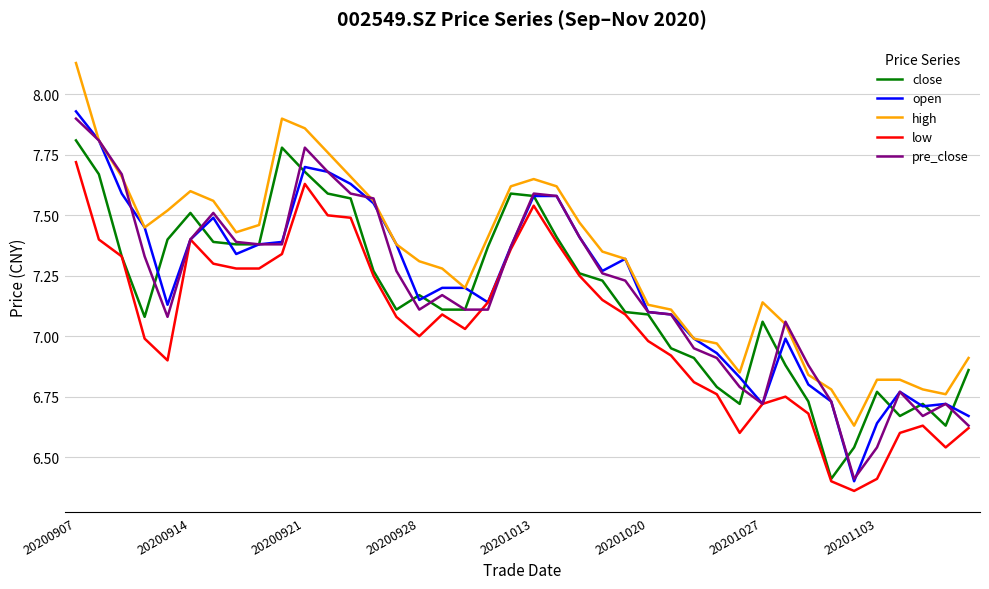

Which series has the largest total across all categories?

high